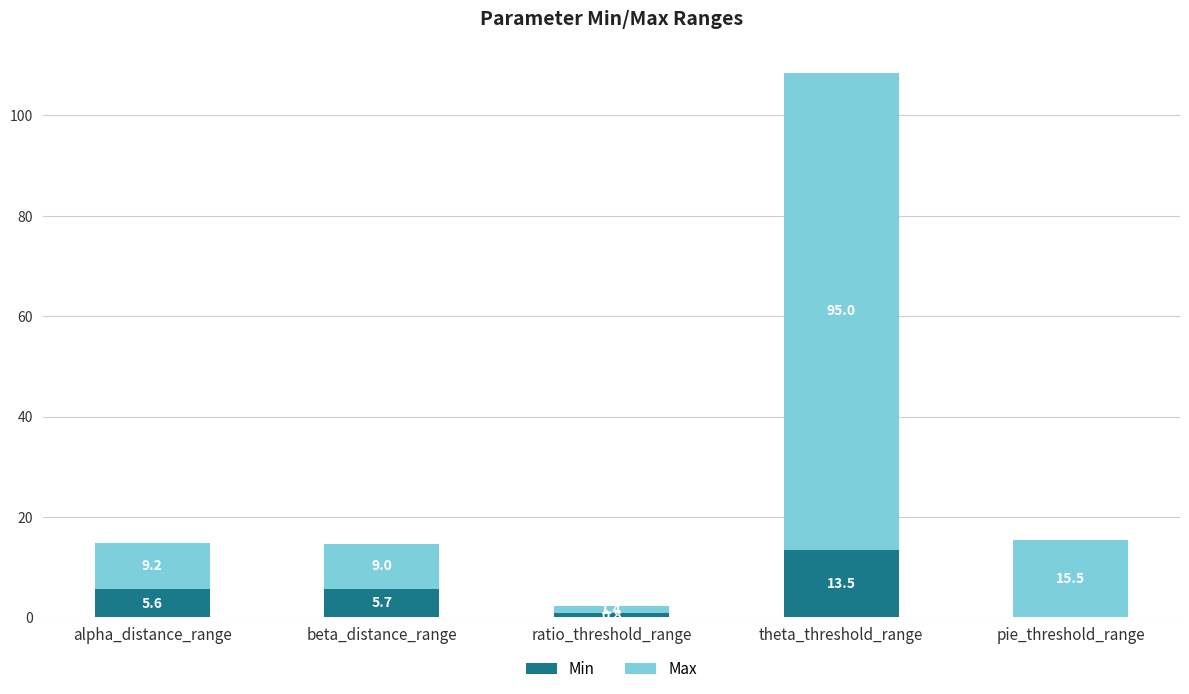

Reading left to right, transcribe the values for Min.

alpha_distance_range=5.6	beta_distance_range=5.7	ratio_threshold_range=0.8	theta_threshold_range=13.5	pie_threshold_range=0.0